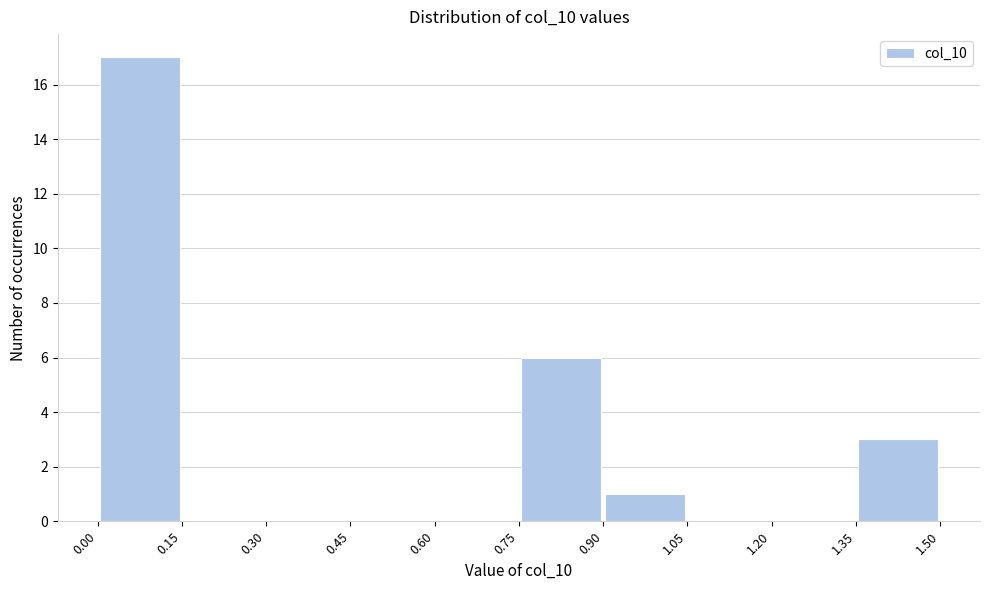

Which range on the x-axis has the tallest bar?

0.00 to 0.15